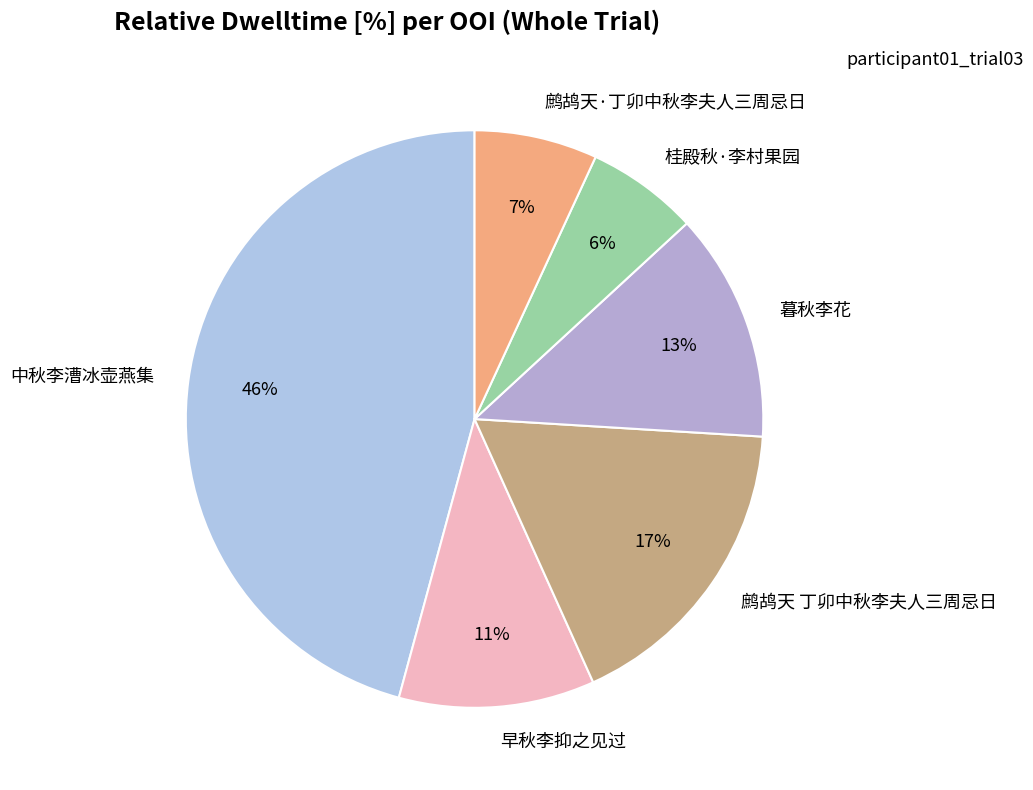

Is there a majority slice in this chart?

No